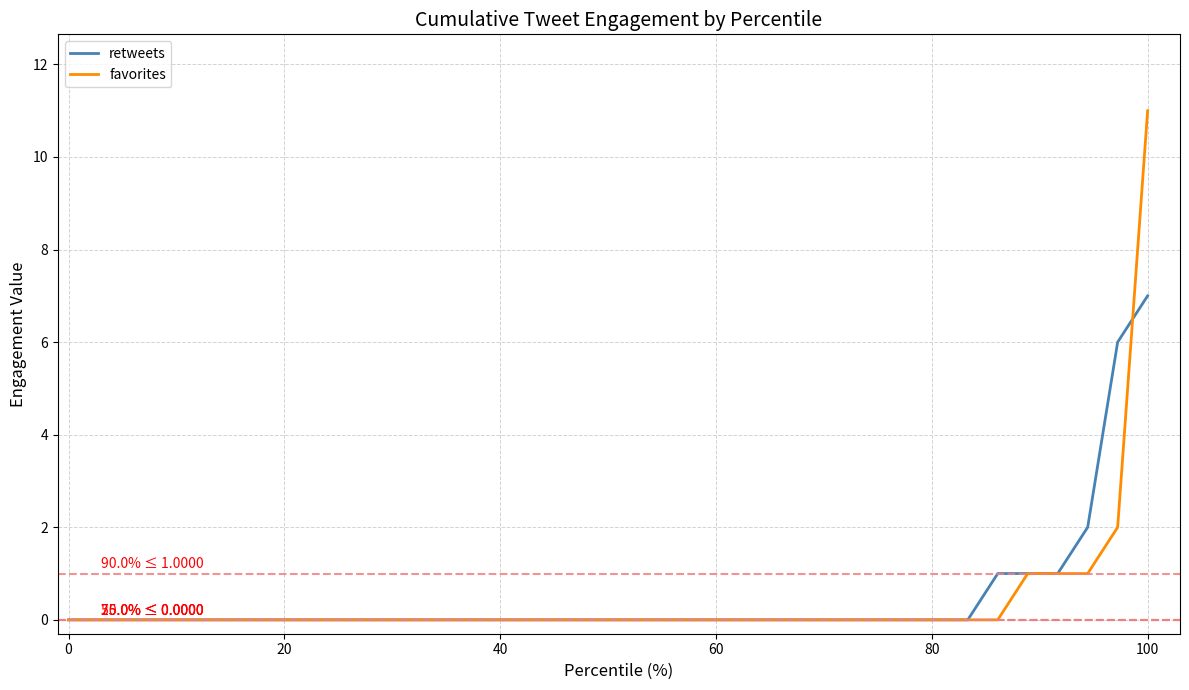

What is the greatest value displayed?

11